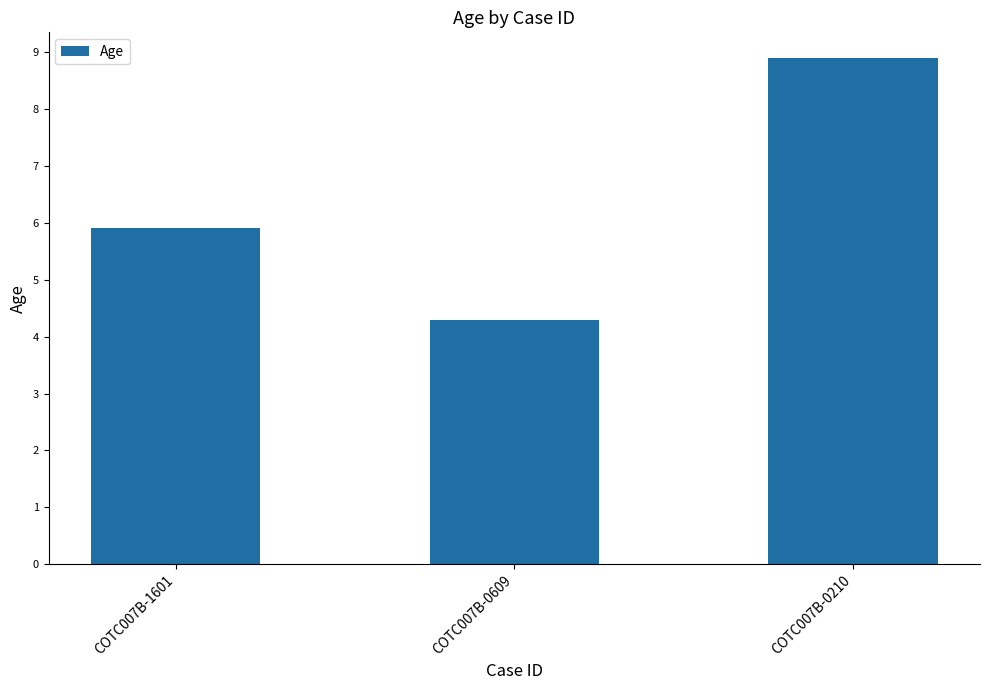

The chart shows a value of 4.3 at COTC007B-0609. True or false?

True